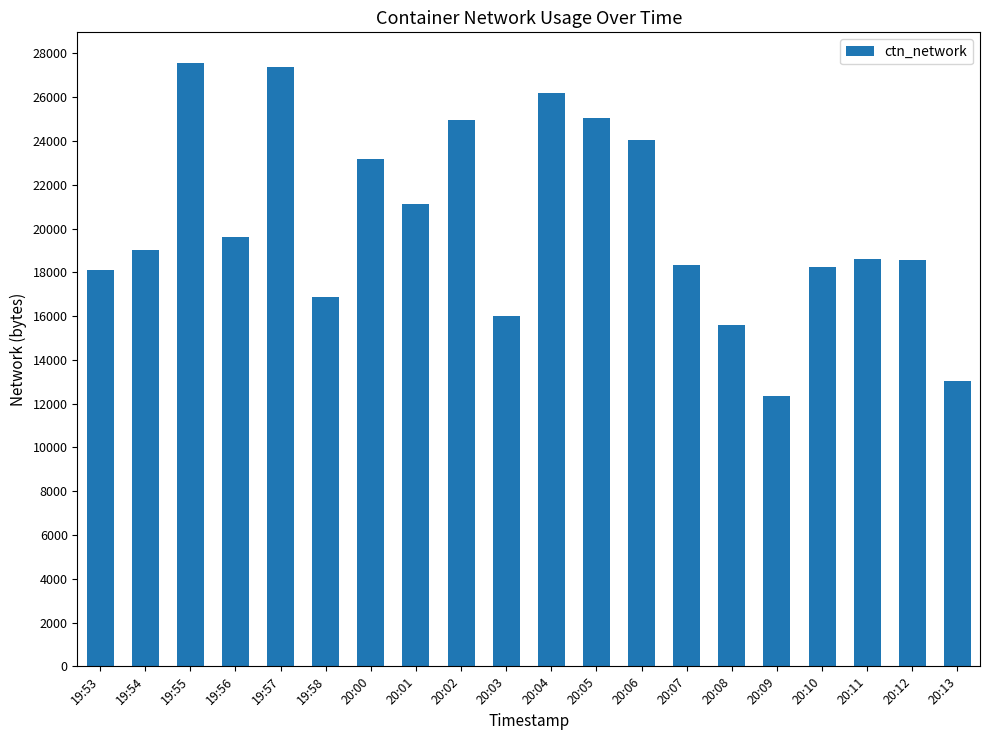

Is it true that the value at 20:04 is 46669.2?

False